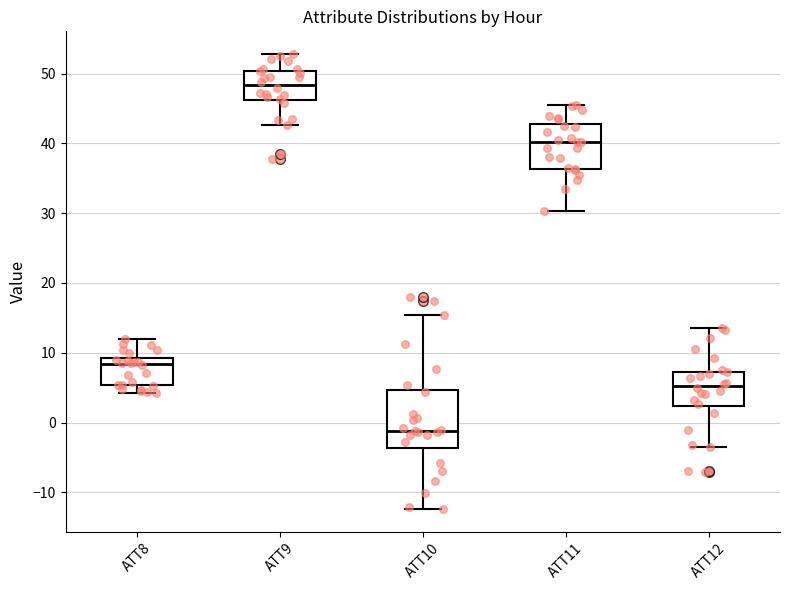

Where does the lower whisker of the box for ATT8 end on the y-axis? The values are not printed on the chart, so give them approximately, as read against the axis.

4